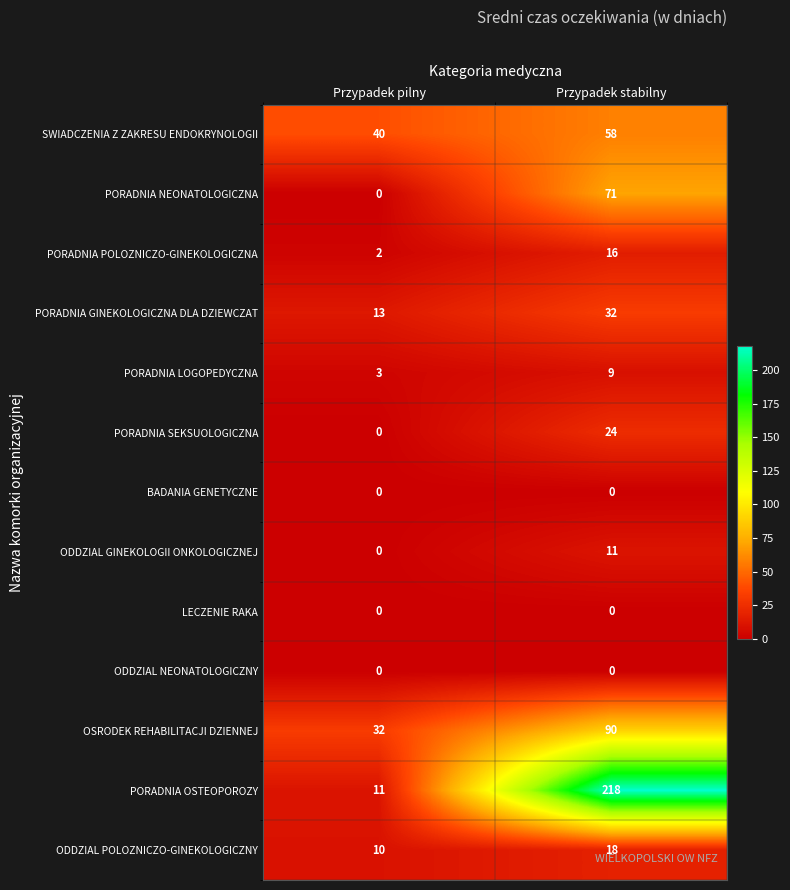

Rank the categories by ODDZIAL GINEKOLOGII ONKOLOGICZNEJ value from highest to lowest.

Przypadek stabilny, Przypadek pilny